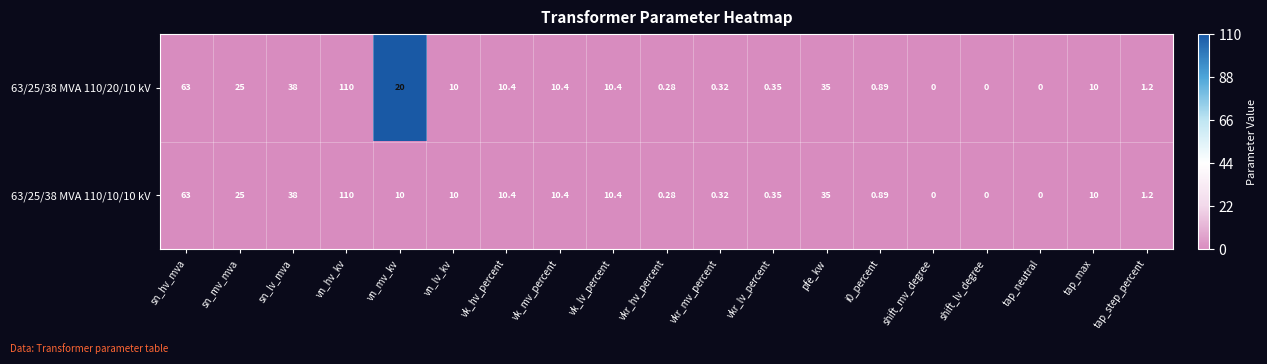

Which category has the highest value across all series?

vn_hv_kv